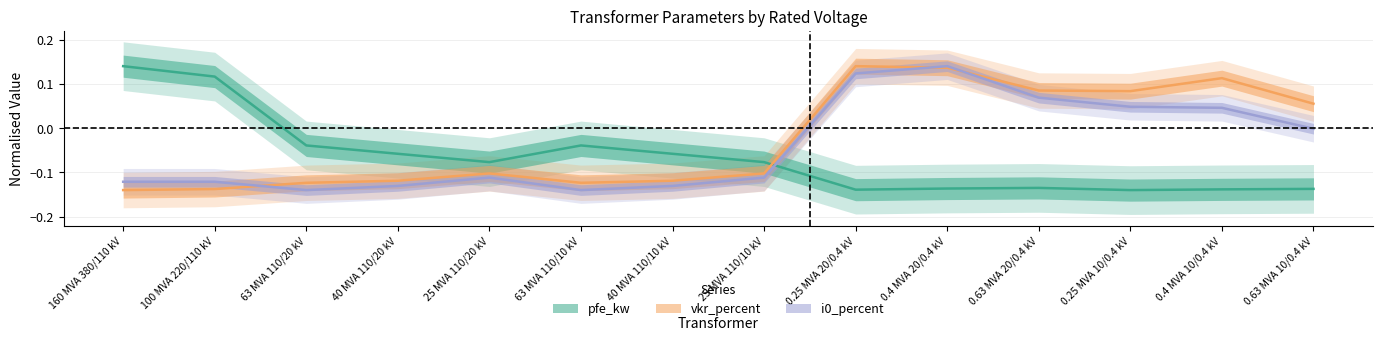

What is the label of the 9th point from the right?

63 MVA 110/10 kV